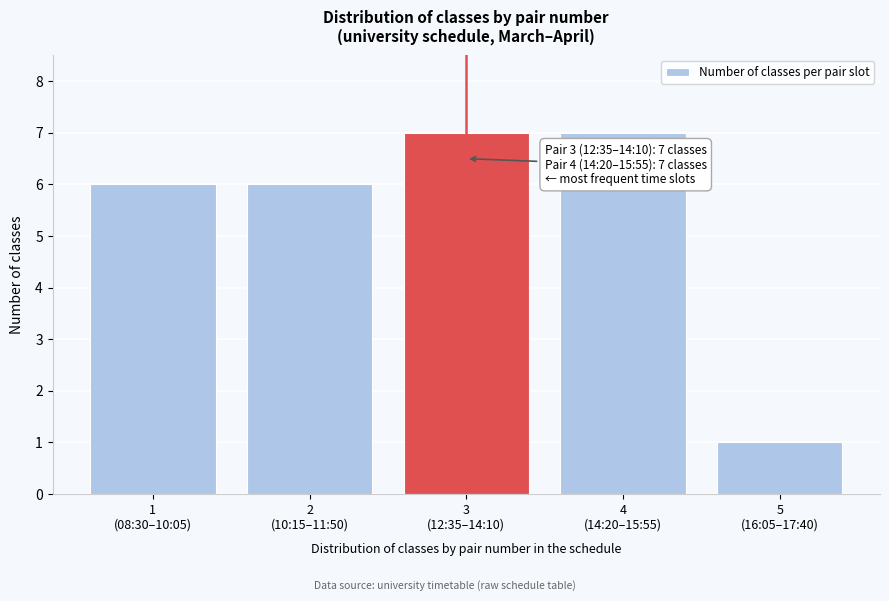

Reading left to right, list all the values displayed in this chart.

6	6	7	7	1